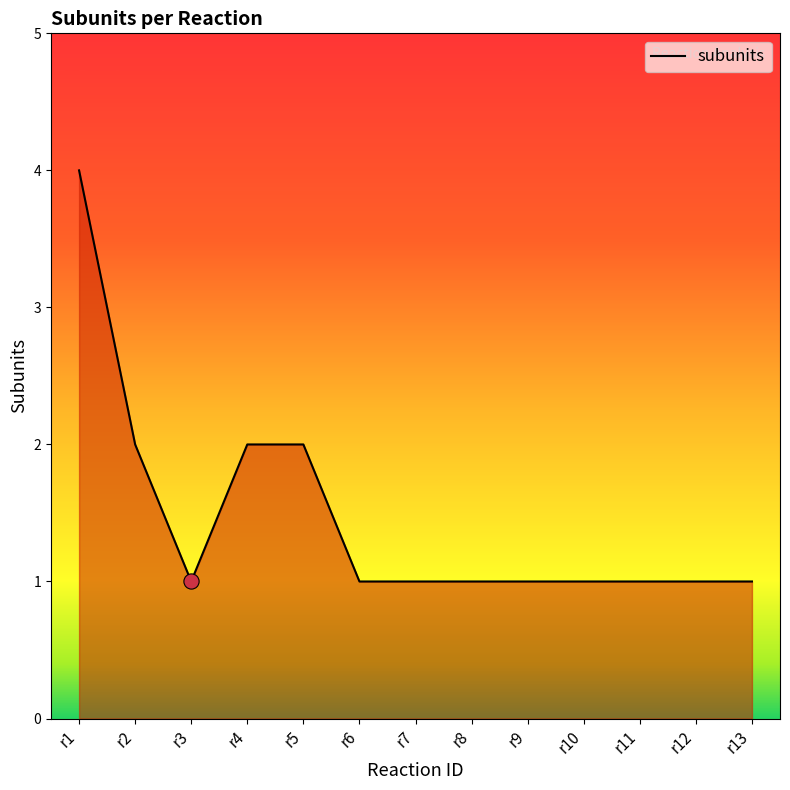

What is the ratio of the value at r2 to the value at r1?

0.5